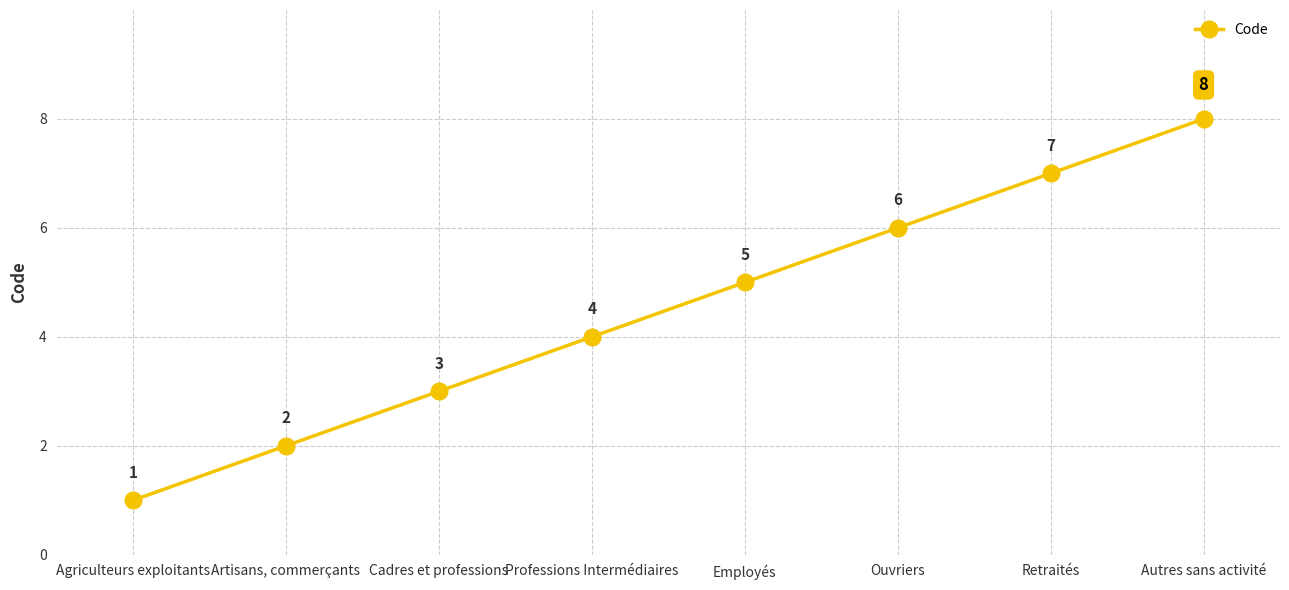

How many values are between 3 and 7?

5